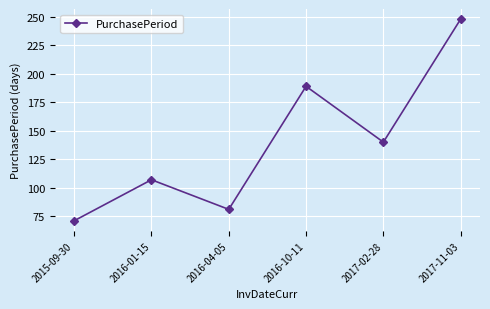

Reading left to right, what are all the values shown in this chart?

71	107	81	189	140	248